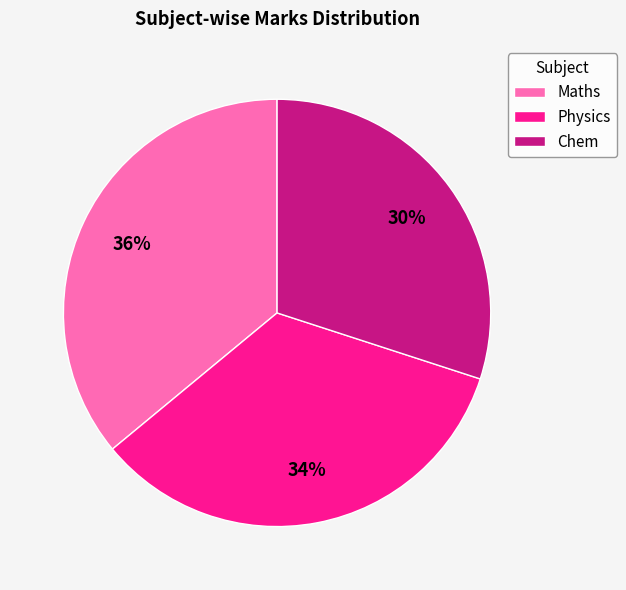

Is there any slice that represents more than half of the pie?

No